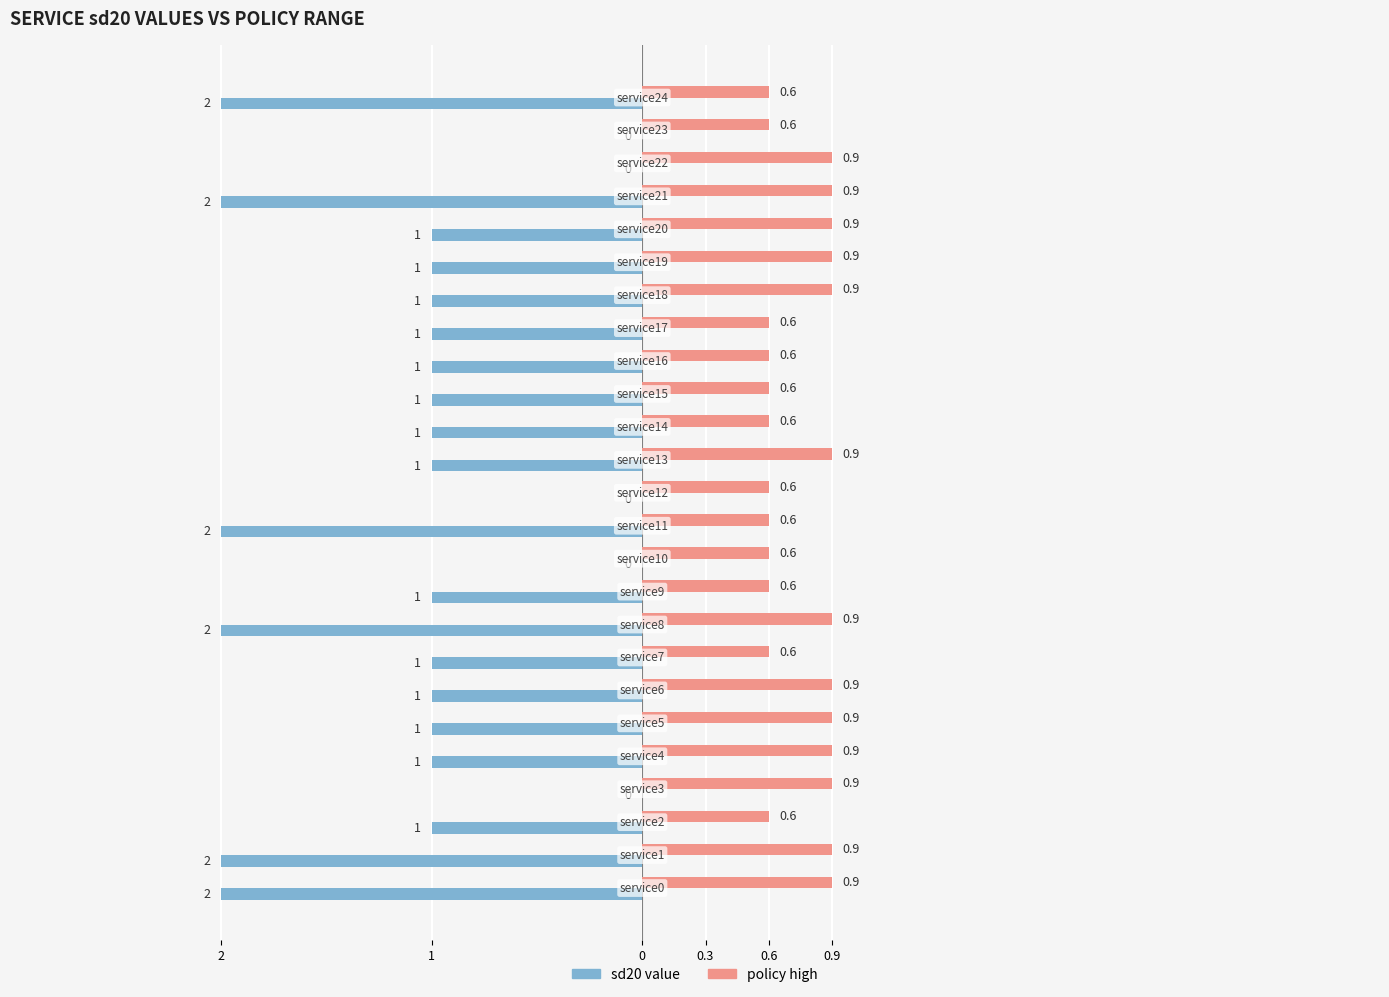

What are all the series names shown in the legend?

sd20 value, policy high